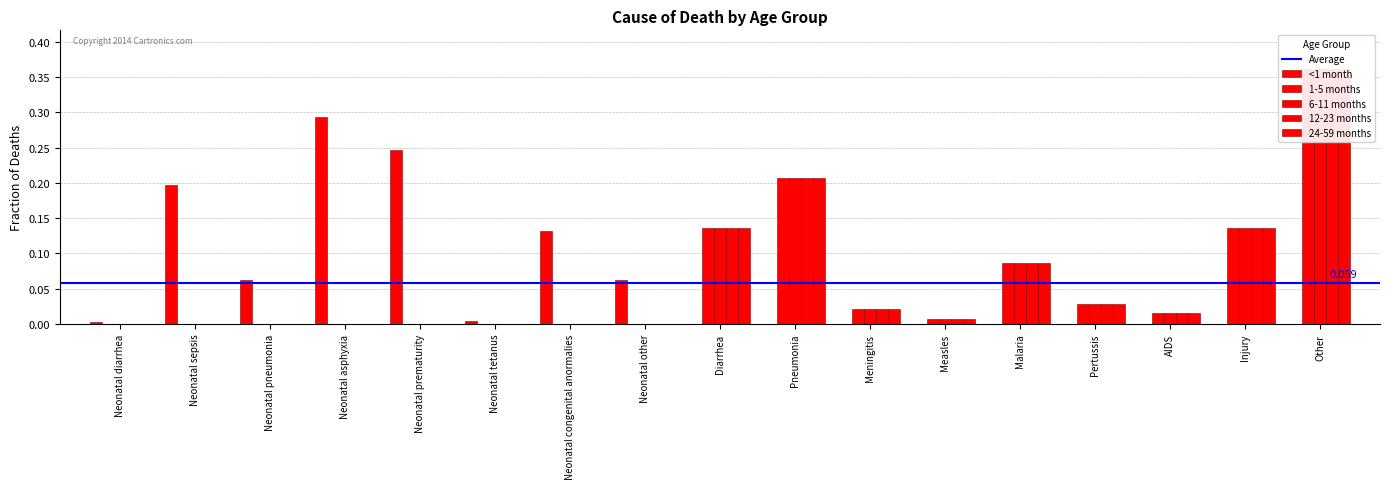

At which label does 6-11 months reach its peak?

Other